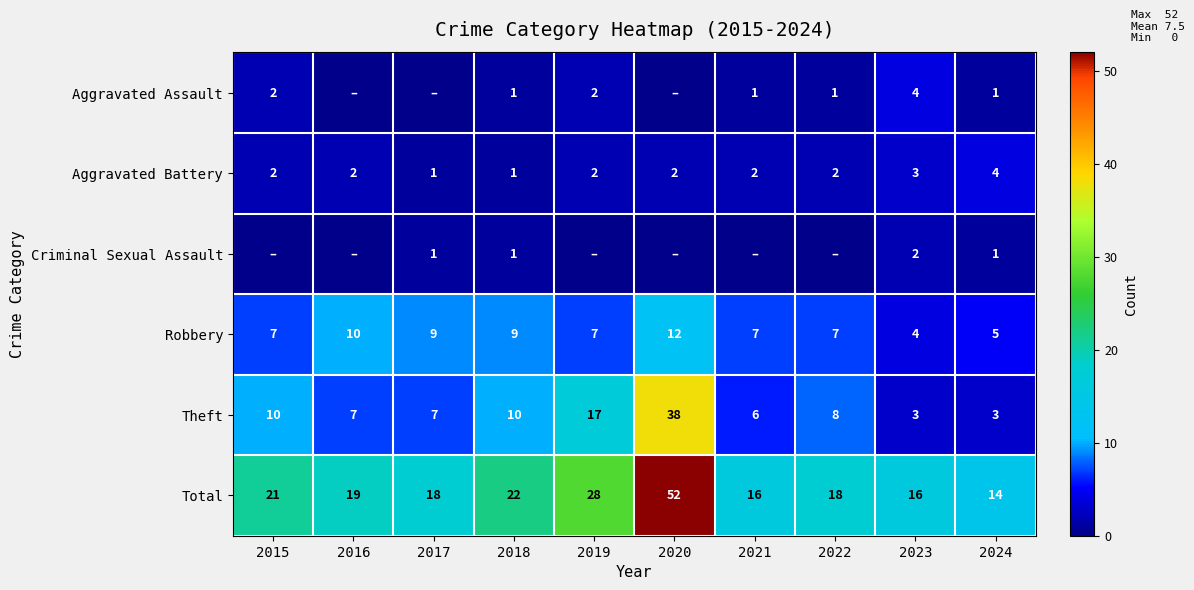

Which category has the lowest value in the Robbery series?

2023